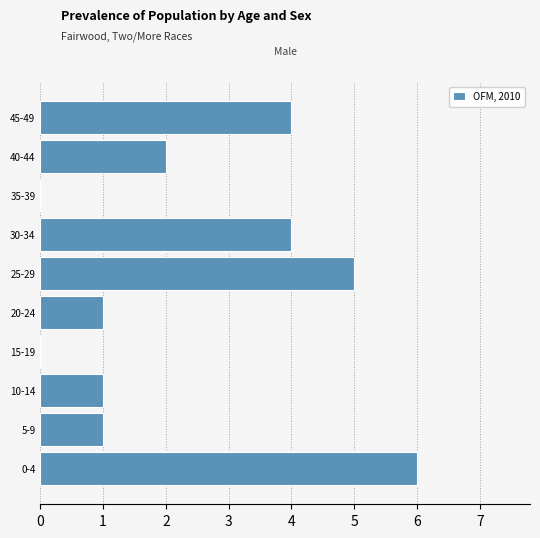

Reading bottom to top, what are all the values shown in this chart?

0-4=6	5-9=1	10-14=1	15-19=0	20-24=1	25-29=5	30-34=4	35-39=0	40-44=2	45-49=4